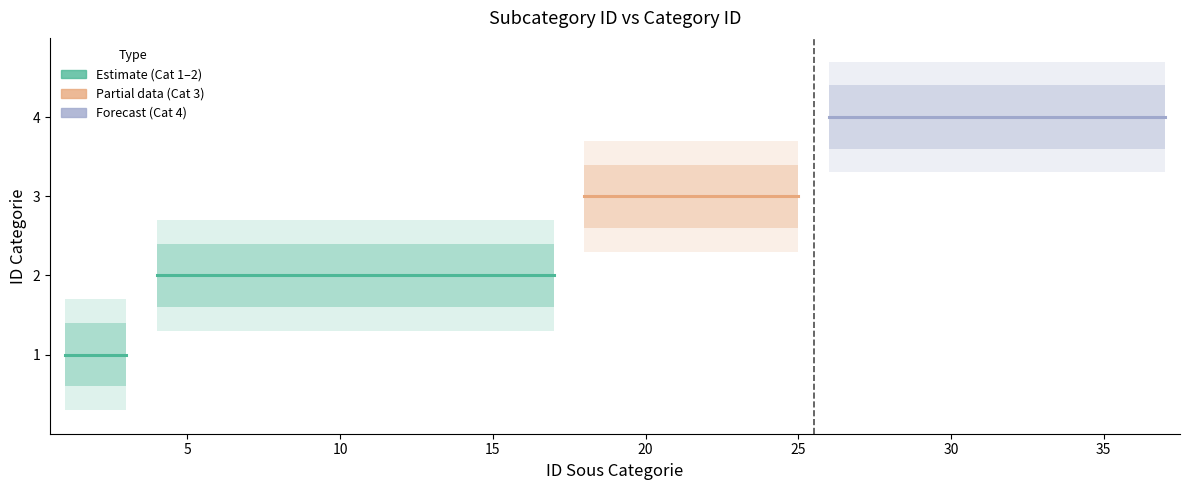

Reading left to right, what are all the values shown in this chart?

1=1	2=1	3=1	4=2	5=2	6=2	7=2	8=2	9=2	10=2	11=2	12=2	13=2	14=2	15=2	16=2	17=2	18=3	19=3	20=3	21=3	22=3	23=3	24=3	25=3	26=4	27=4	28=4	29=4	30=4	31=4	32=4	33=4	34=4	35=4	36=4	37=4